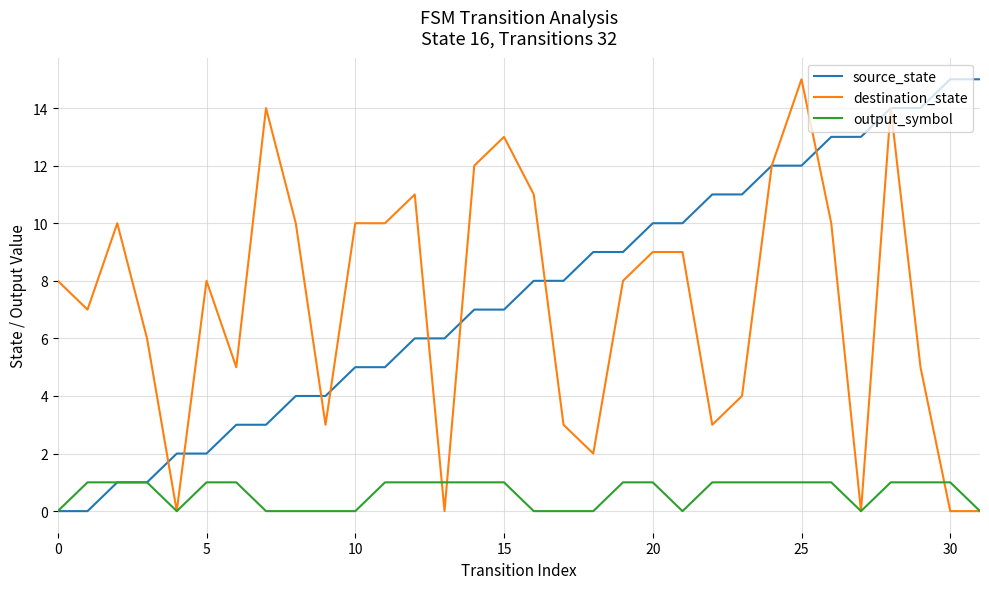

What is the difference between the maximum and minimum values in the destination_state series?

15